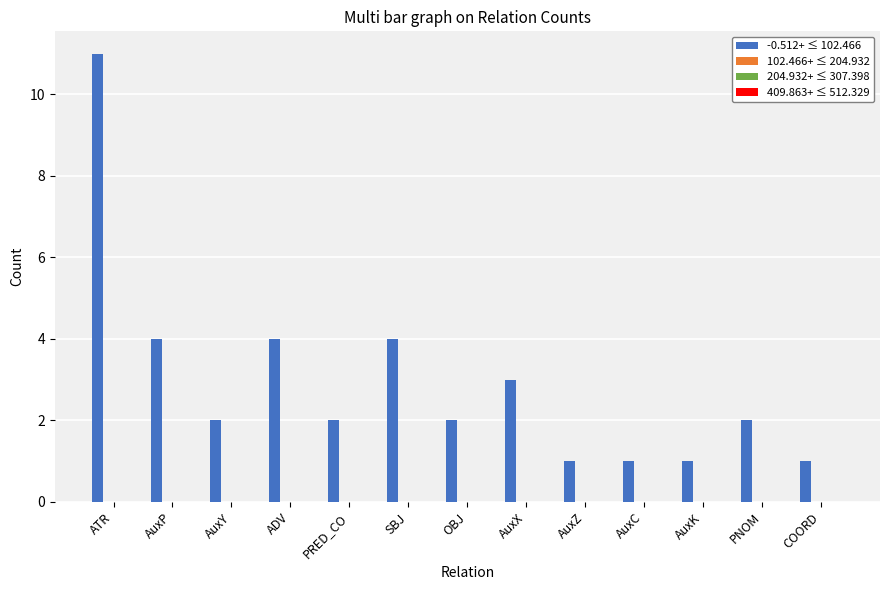

What is the value of the 7th bar from the left?

2